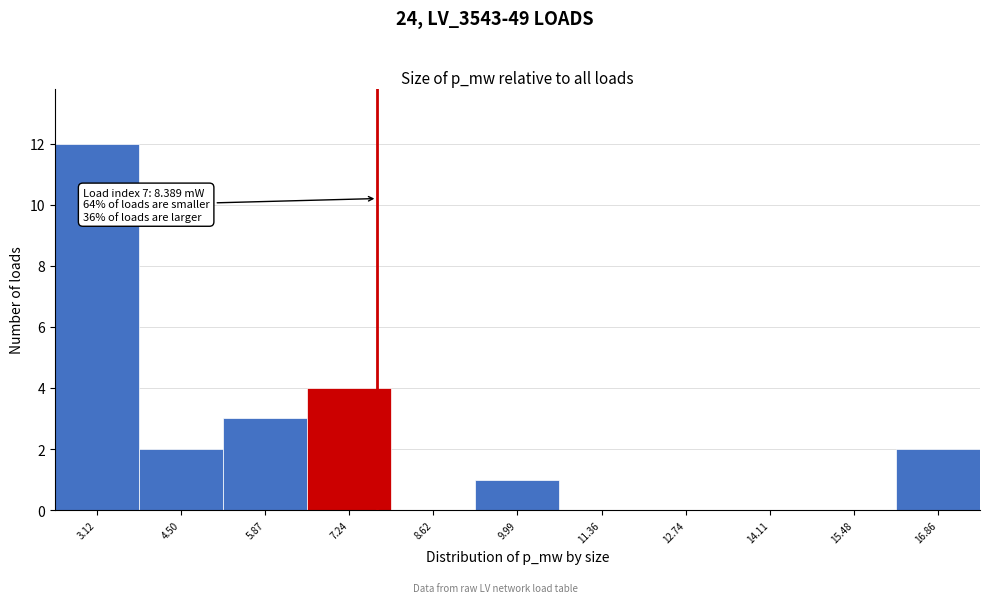

Reading right to left, list all the values displayed in this chart.

16.86=2	15.48=0	14.11=0	12.74=0	11.36=0	9.99=1	8.62=0	7.24=4	5.87=3	4.50=2	3.12=12